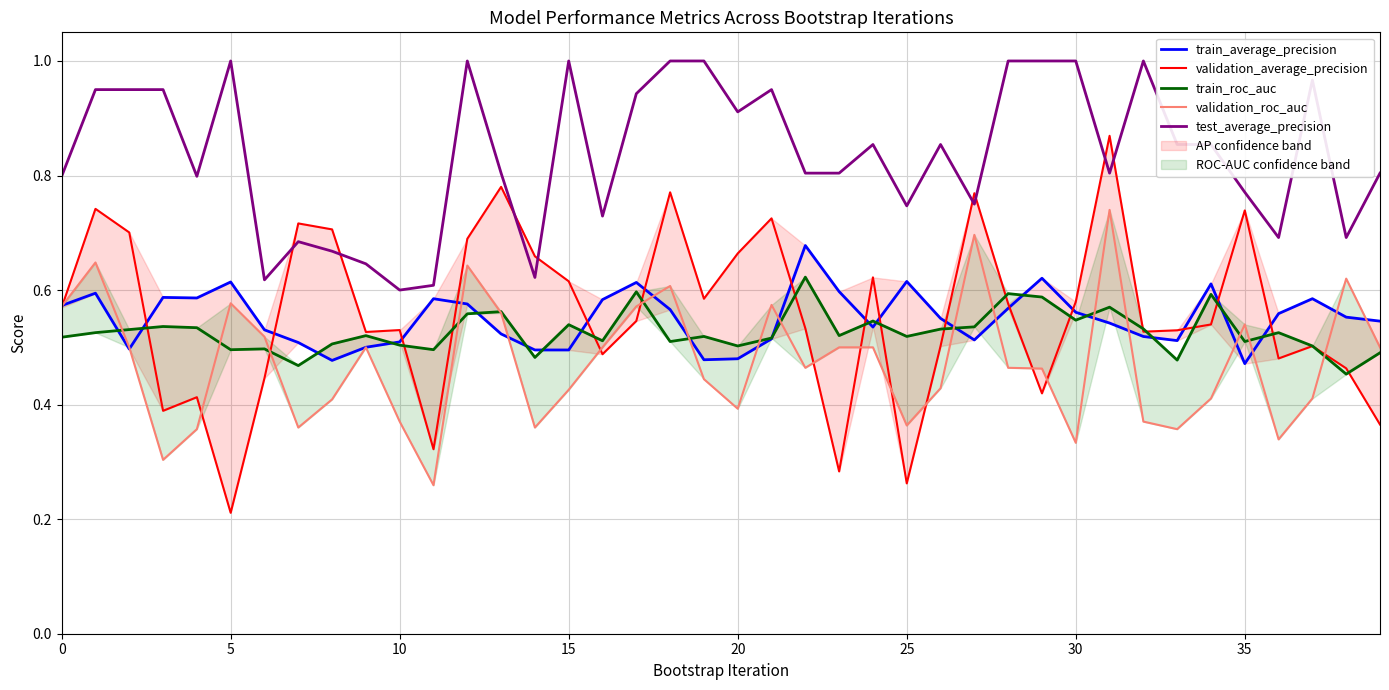

Is the value of validation_average_precision at 30 greater than the value of train_roc_auc at 29?

No